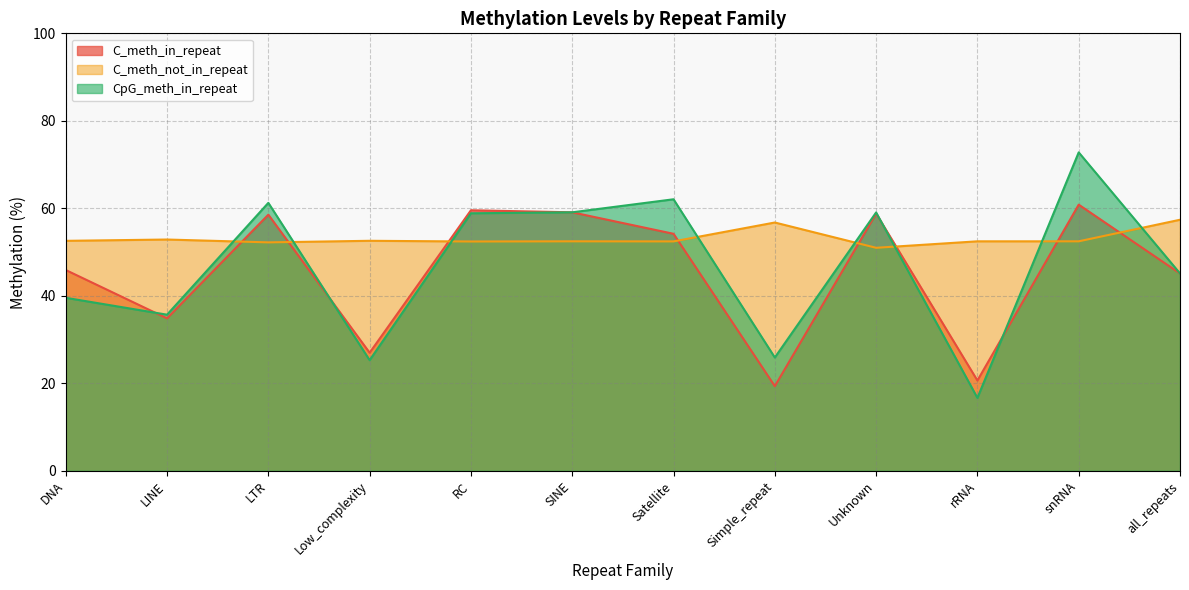

Rank the series by their maximum value, from lowest to highest.

C_meth_not_in_repeat, C_meth_in_repeat, CpG_meth_in_repeat